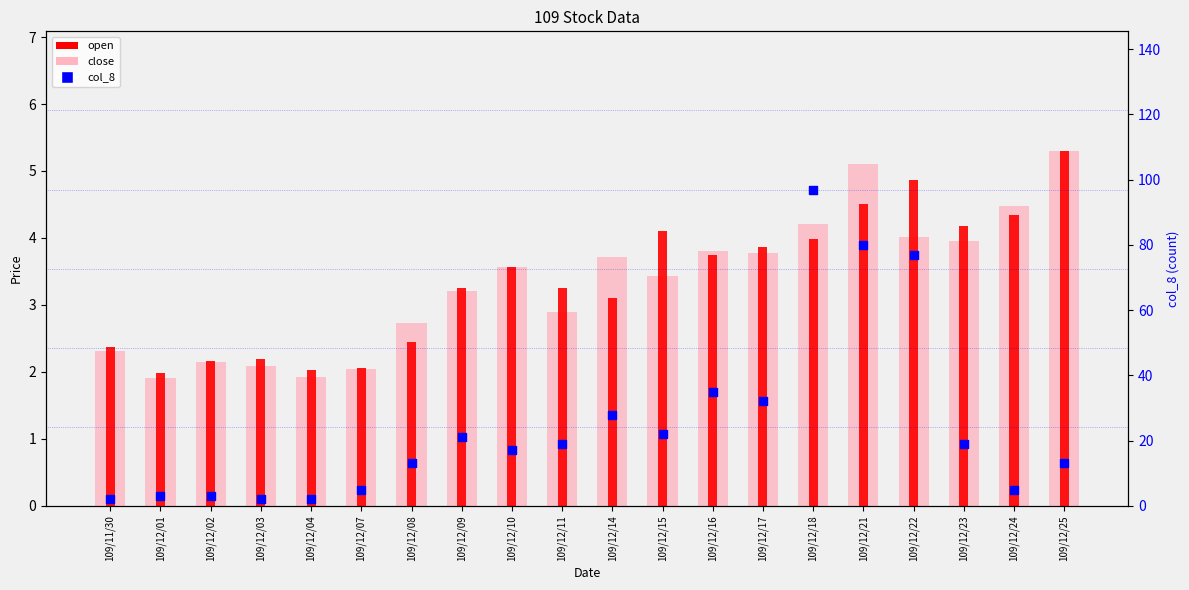

At which category is the sum across all series the highest?

109/12/18